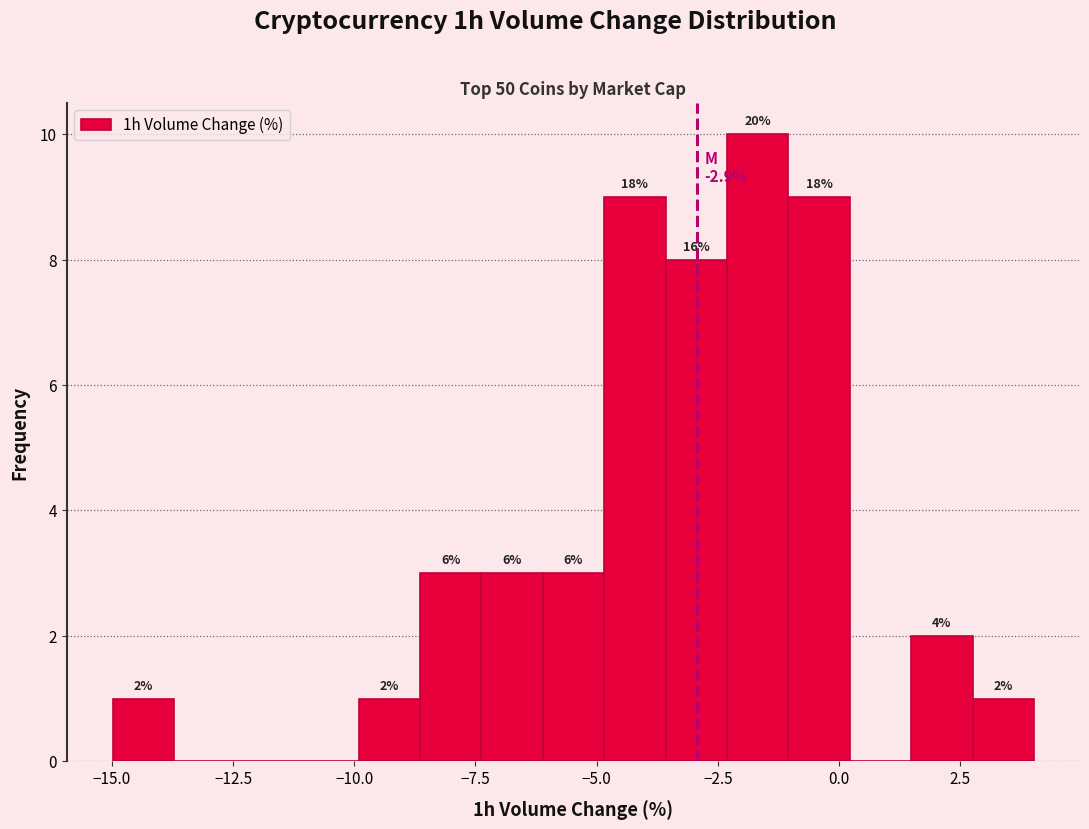

Read against the x-axis, roughly where is the centre of the tallest bar?

-1.5